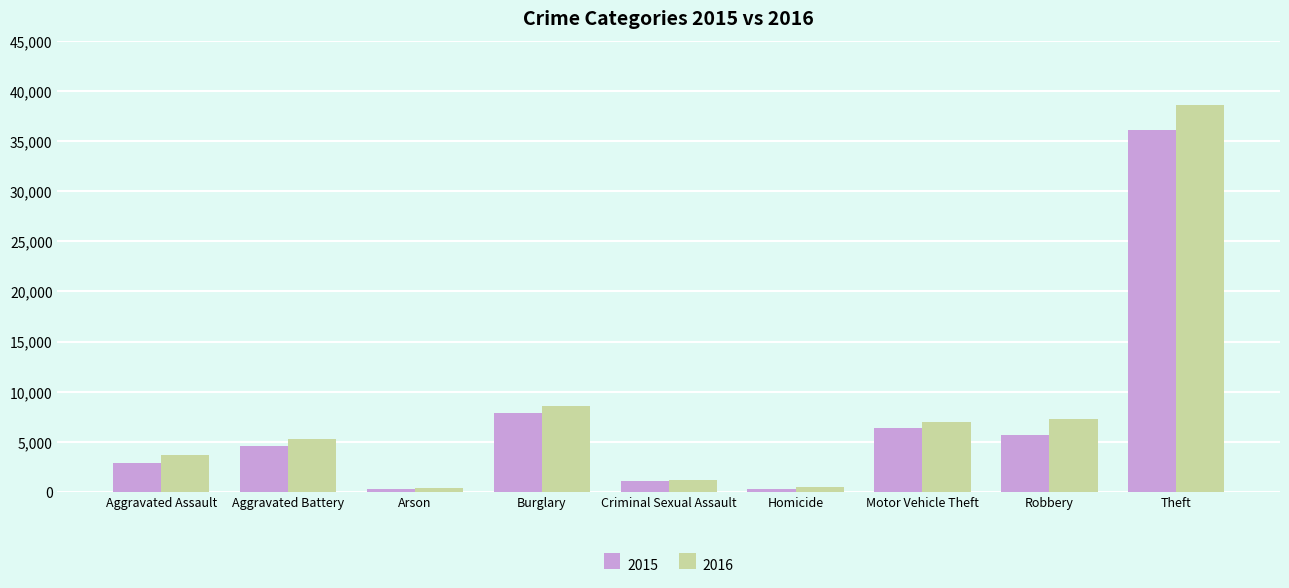

List the series in order of their overall mean, highest first.

2016, 2015